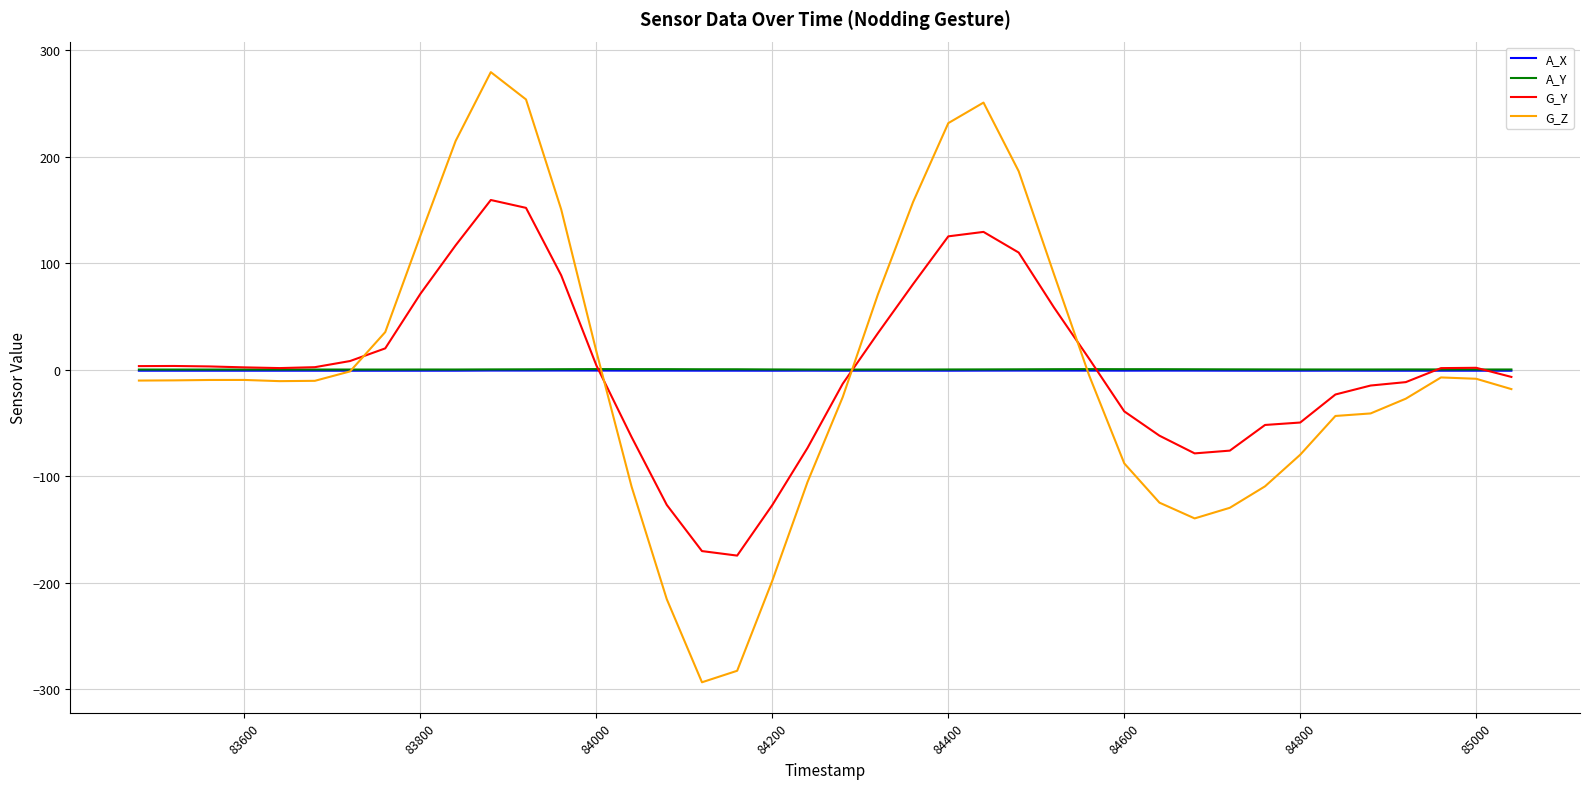

Which series has the largest range (max minus min)?

G_Z